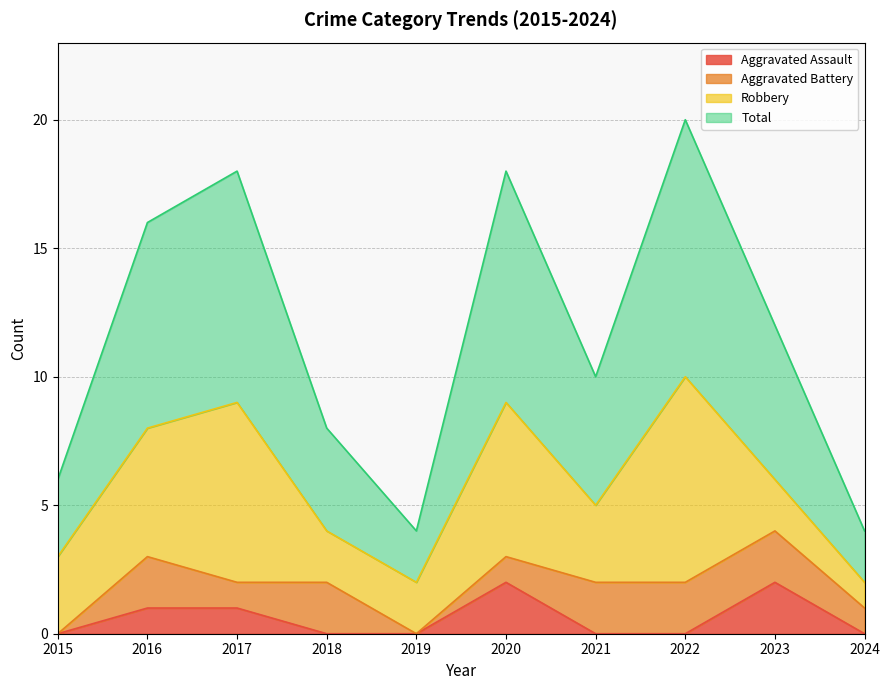

Is it true that Aggravated Assault equals 1 at 2016?

True